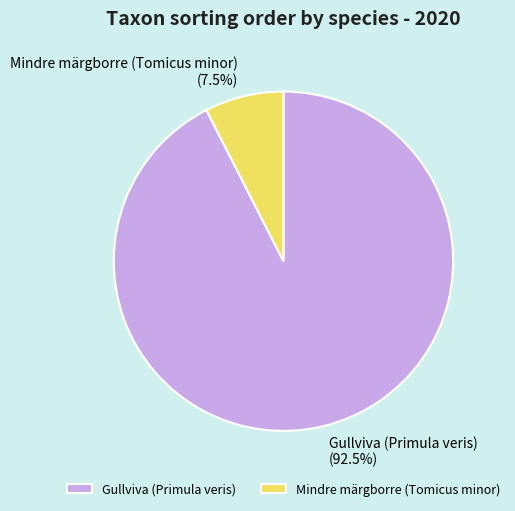

Between Gullviva (Primula veris) and Mindre märgborre (Tomicus minor), which is larger?

Gullviva (Primula veris)